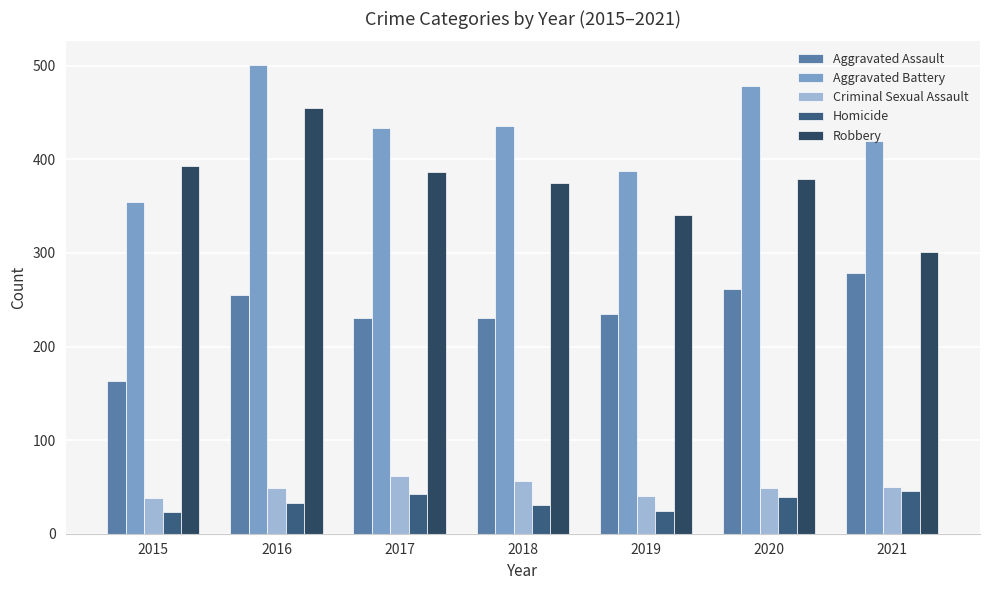

How many categories are shown in the chart?

7